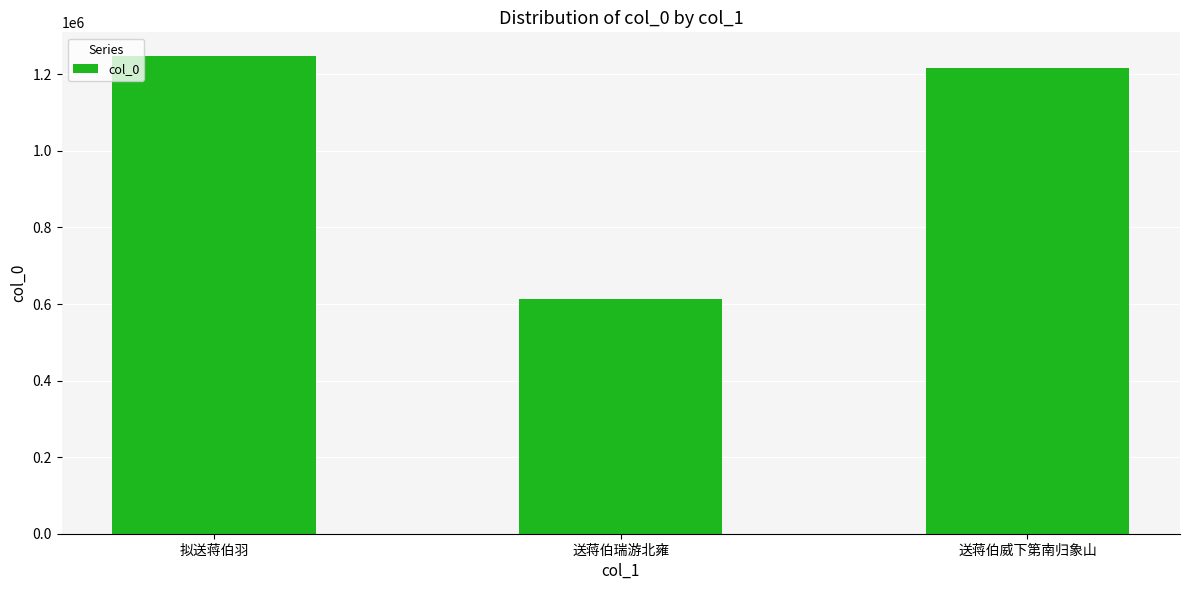

What position from the left is 拟送蒋伯羽?

1